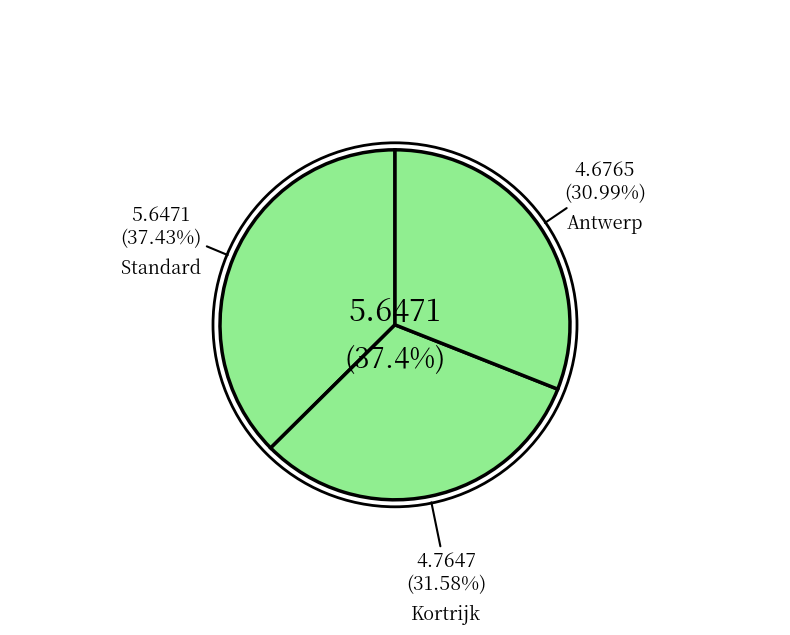

Which category has the biggest portion of the pie?

Standard